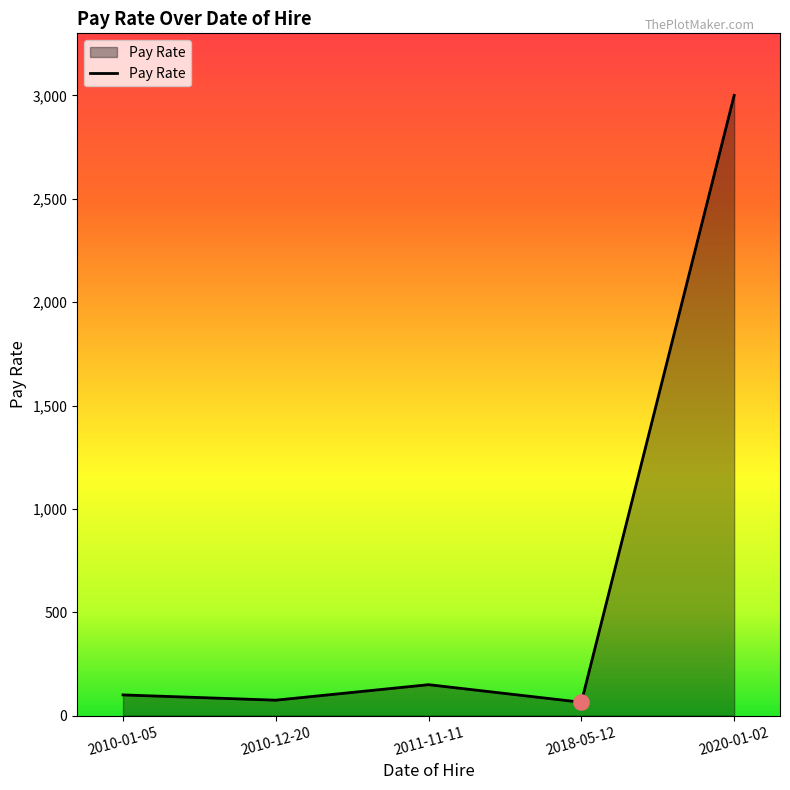

What is the ratio of the value at 2011-11-11 to the value at 2010-12-20?

2.0